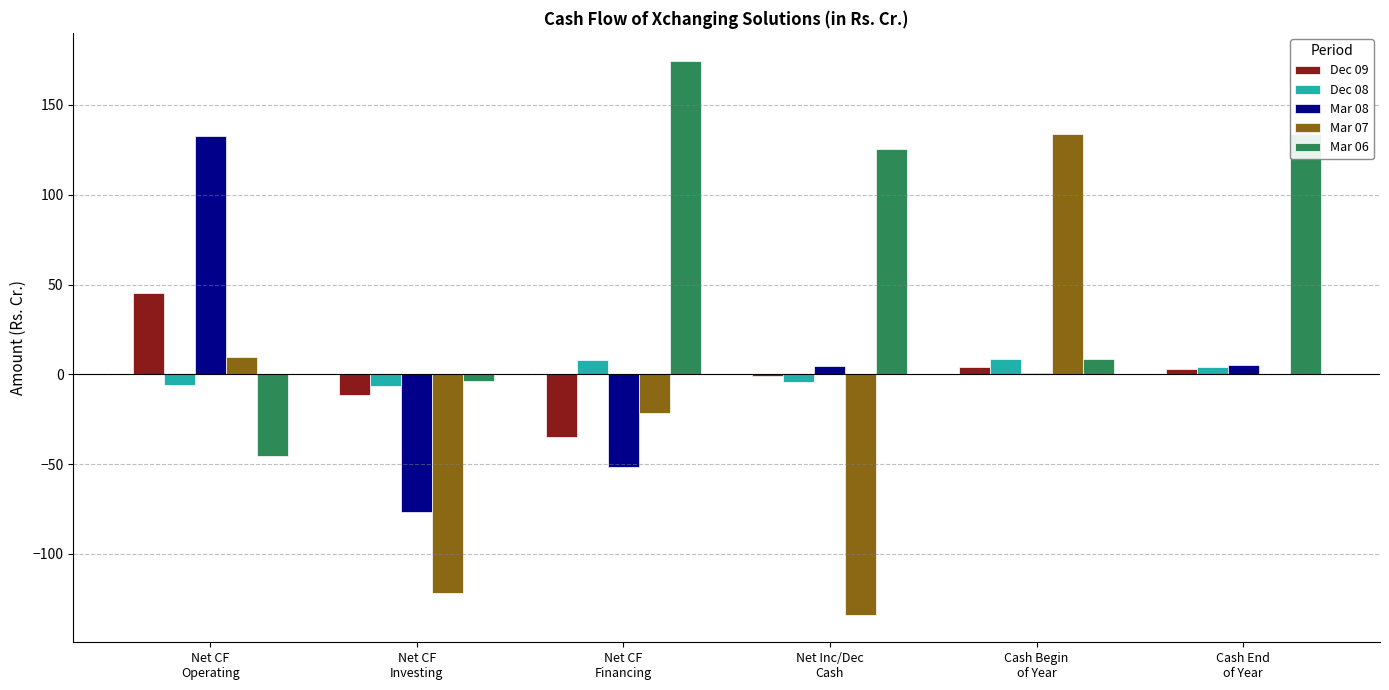

What value does the Dec 08 series have at Cash End
of Year?

4.1